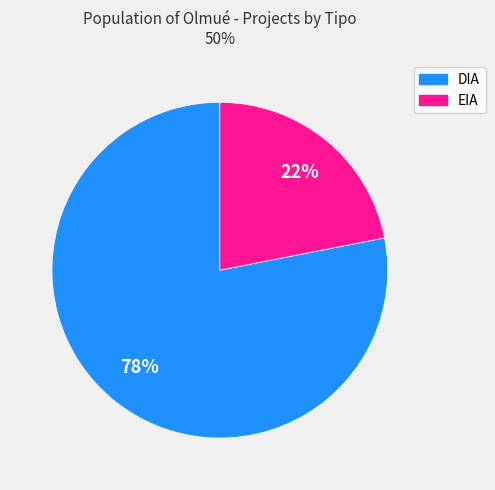

Do DIA and EIA together represent more than half of the pie?

Yes